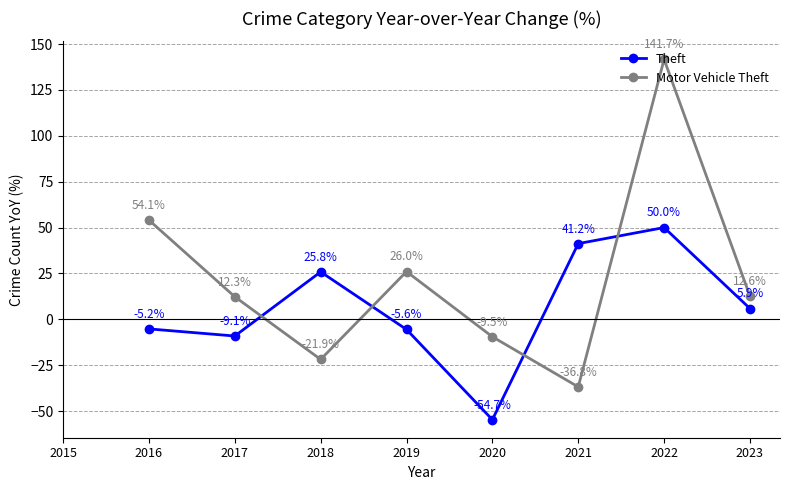

How many series are shown in this chart?

2